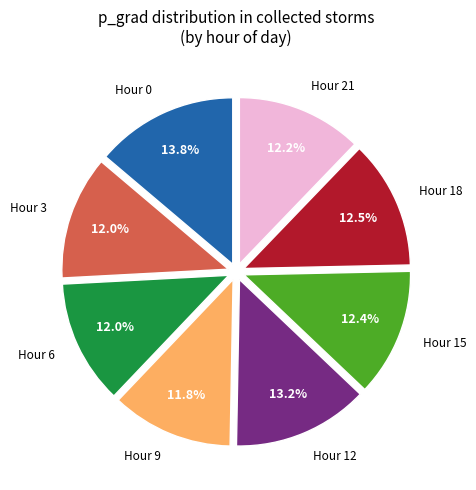

Is there any slice that represents more than half of the pie?

No